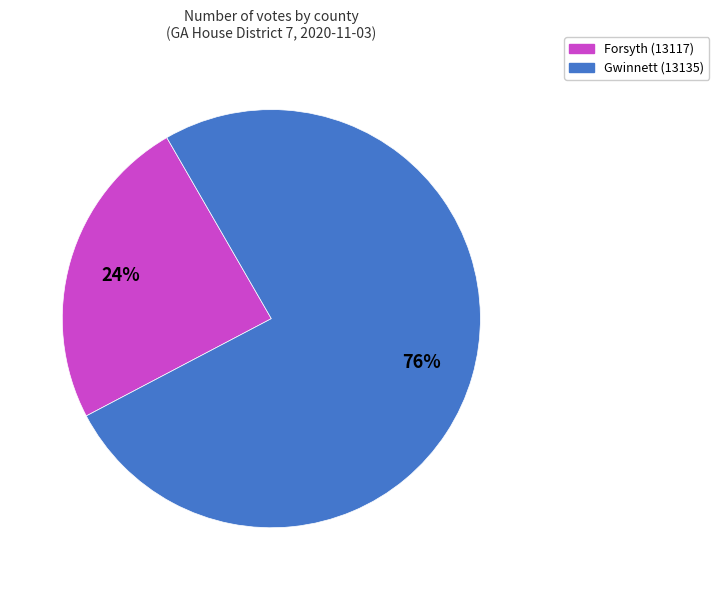

Rank the categories by value from lowest to highest.

Forsyth (13117), Gwinnett (13135)